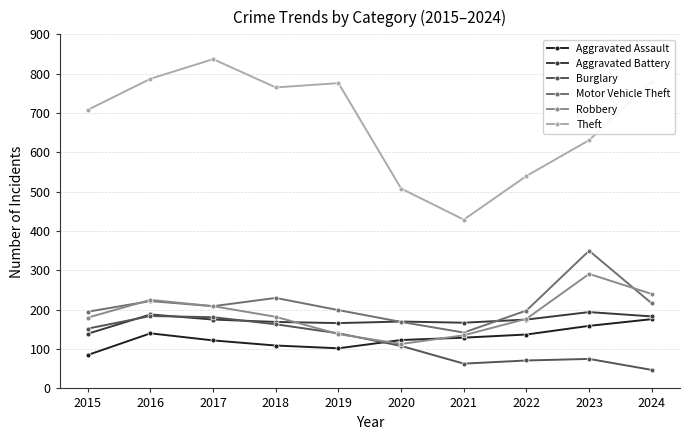

Which series has the largest range (max minus min)?

Theft